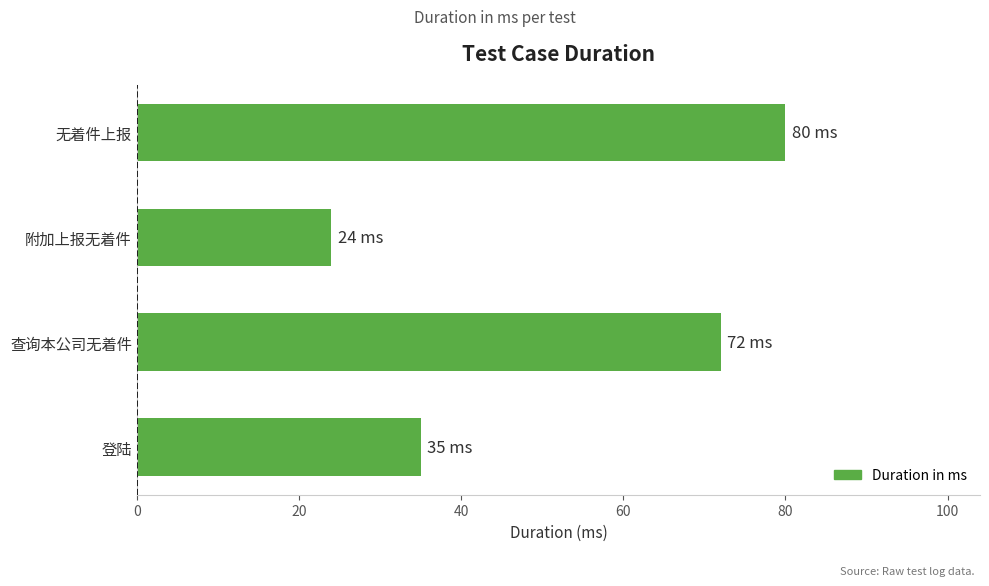

How many bars are there in total?

4